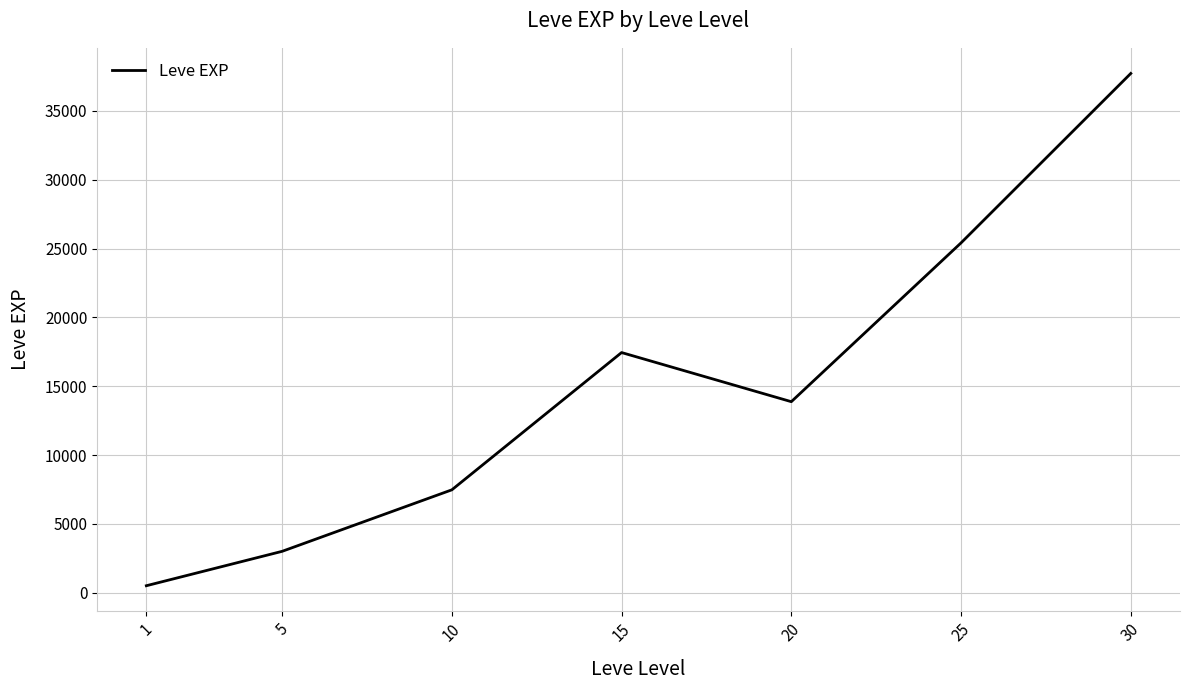

Reading right to left, list all the values displayed in this chart.

37715.0	25410.0	13876.7	17445.0	7475.0	3008.3	510.2